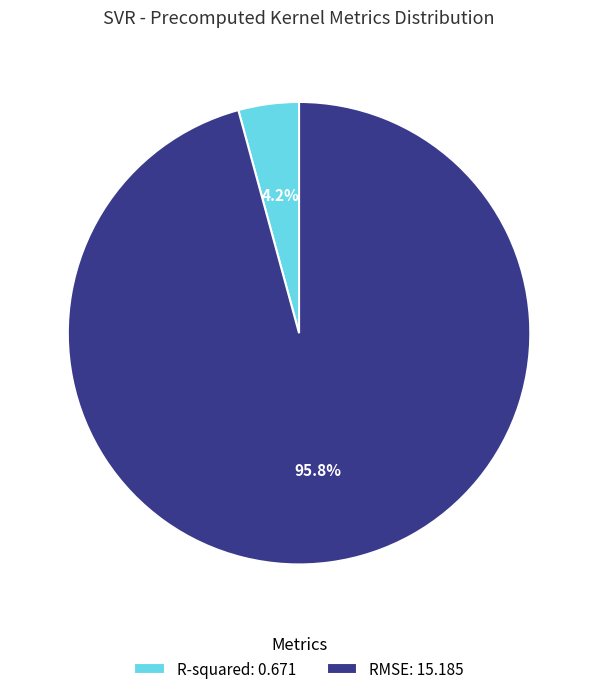

How many slices are in this pie chart?

2